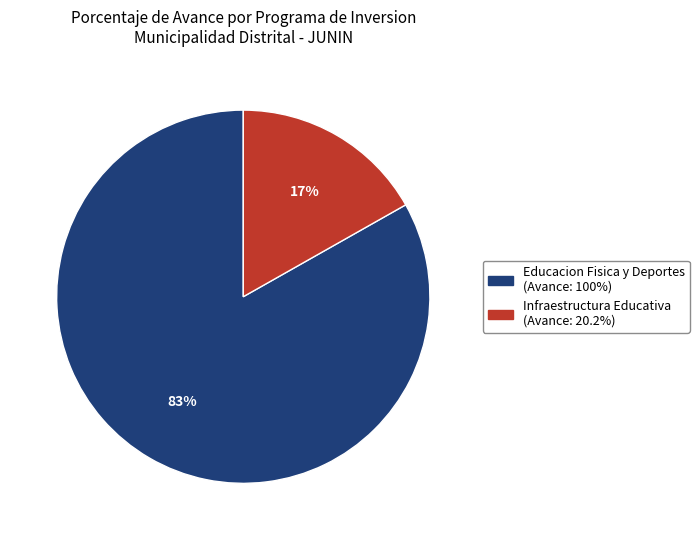

To the nearest percent, what is the average slice percentage?

50%